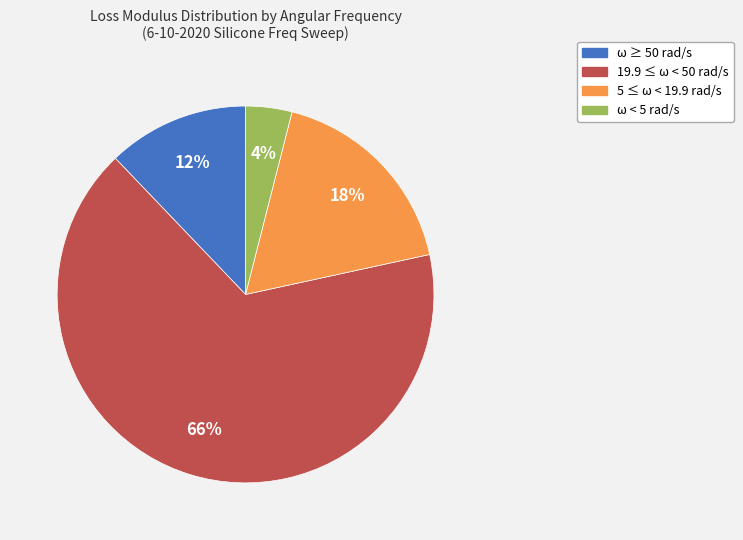

To the nearest percent, what is the average slice percentage?

25%